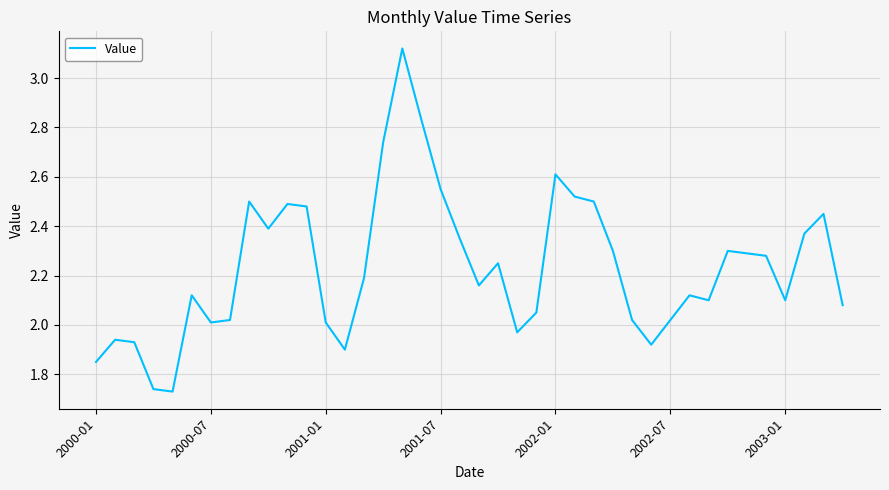

How many categories are shown in the chart?

40